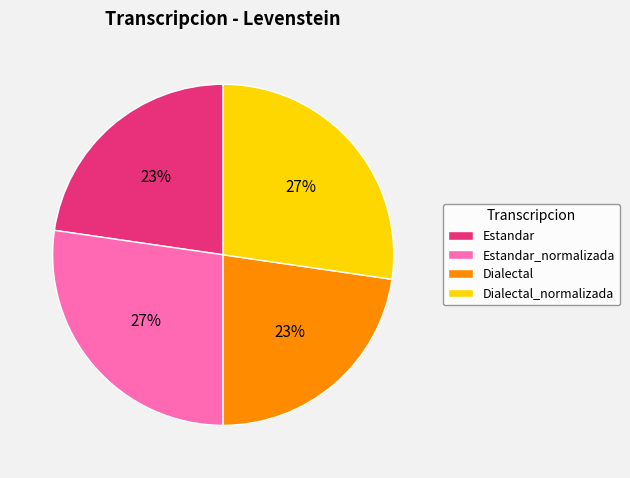

Does Dialectal account for over 50% of the chart?

No